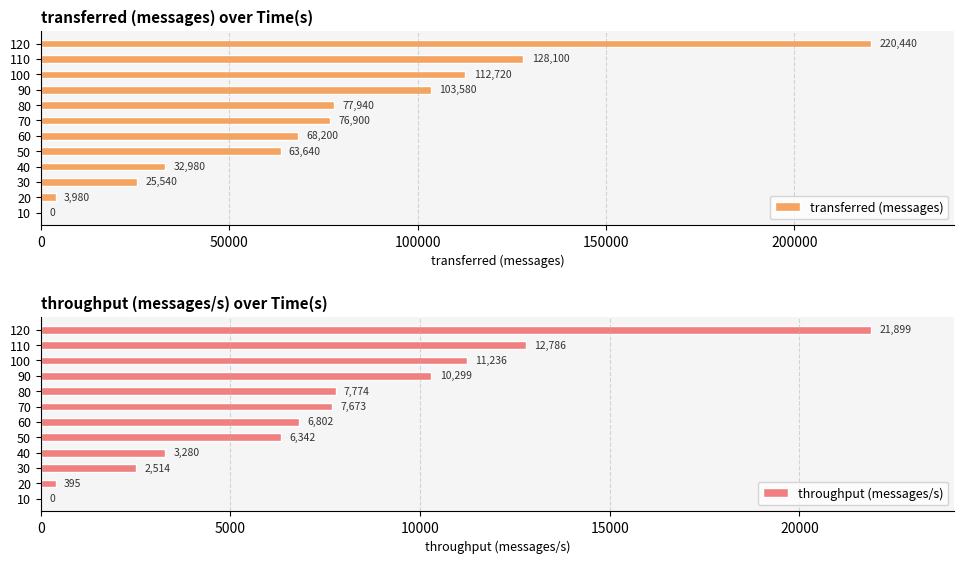

Is it true that transferred (messages) equals 64420 at 90?

False